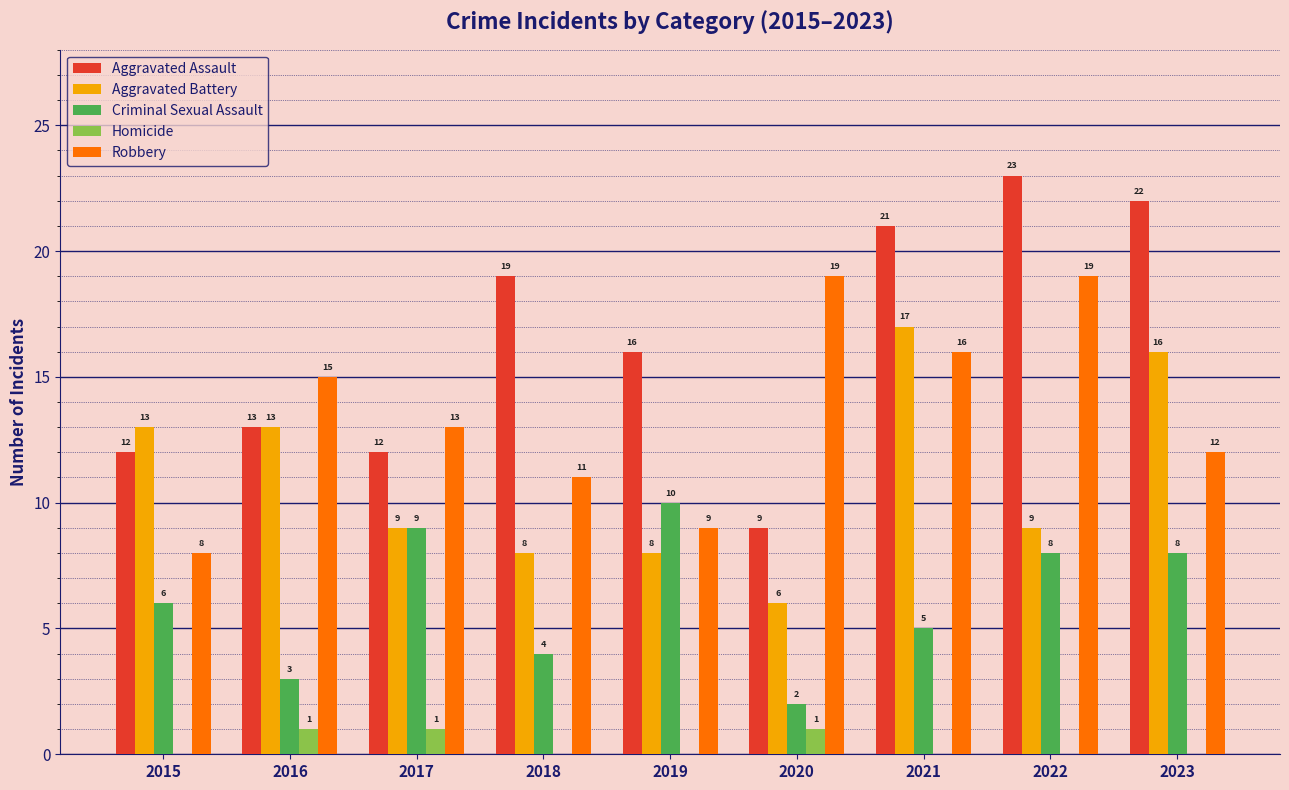

Which label corresponds to the largest value in the chart?

2022